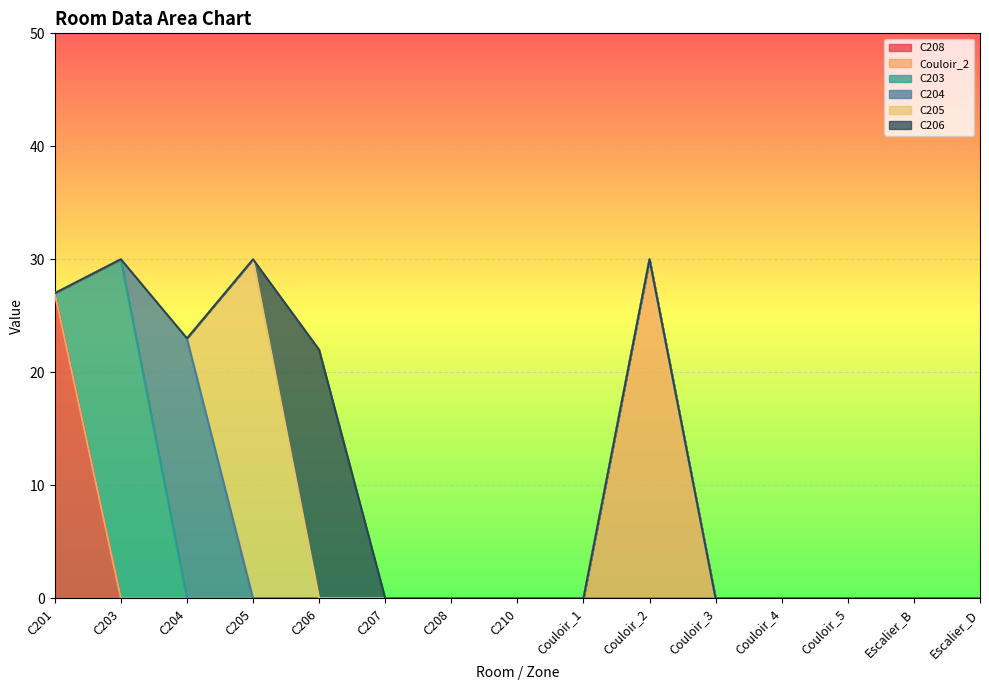

What is the difference between the maximum and minimum values in the C204 series?

23